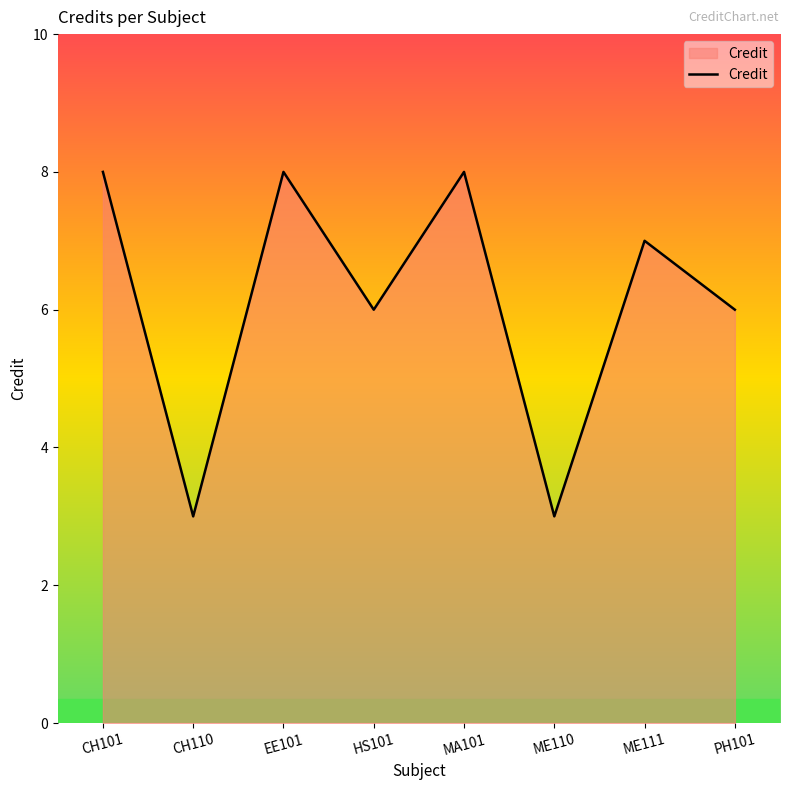

How many lines are shown in the chart?

1